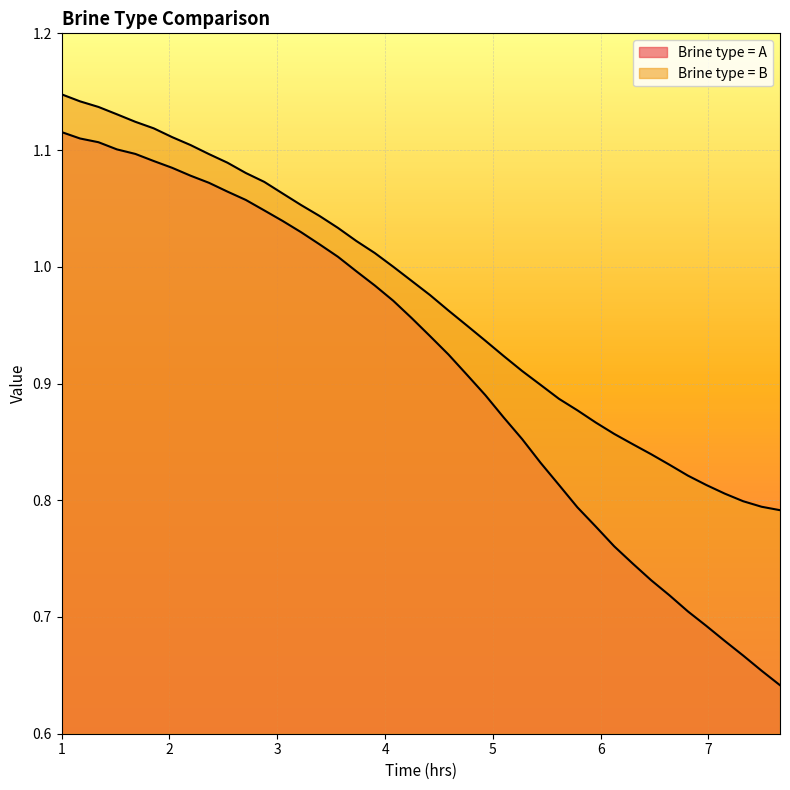

Which series has the widest spread of values?

Brine type = A